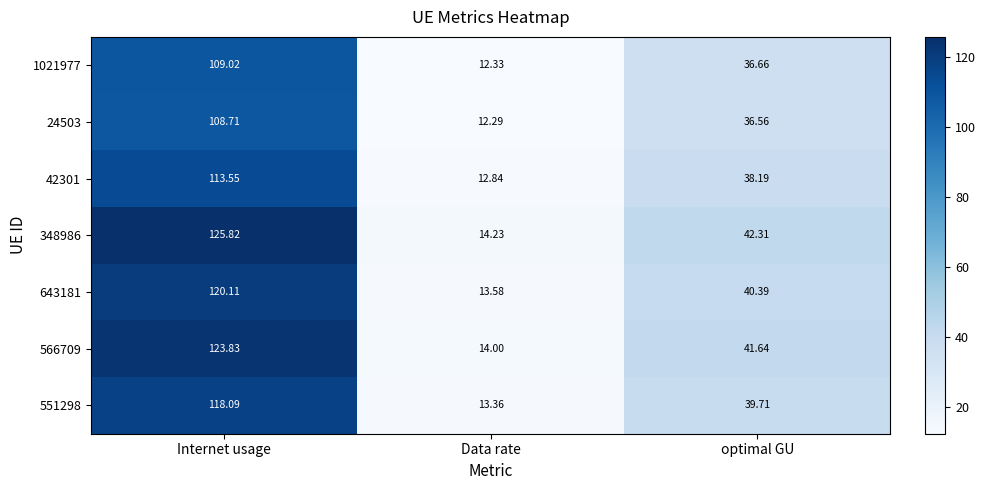

At which label does 566709 first exceed 41?

Internet usage